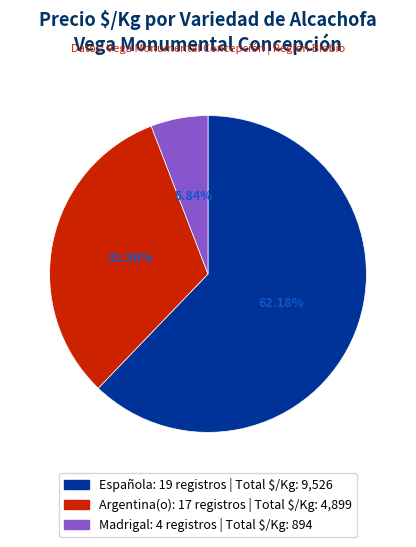

How many segments does this pie chart have?

3